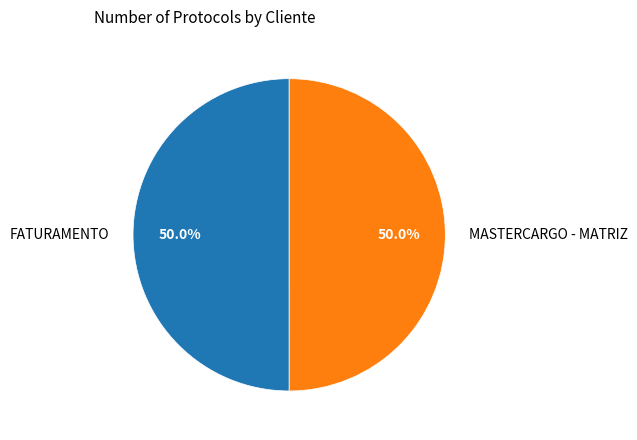

What is the ratio of the value at MASTERCARGO - MATRIZ to the value at FATURAMENTO?

1.0